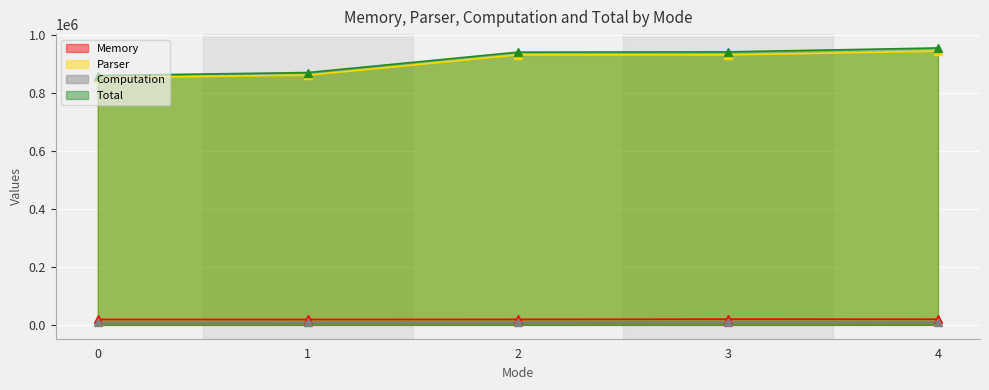

True or false: Memory and Computation intersect in this chart.

False